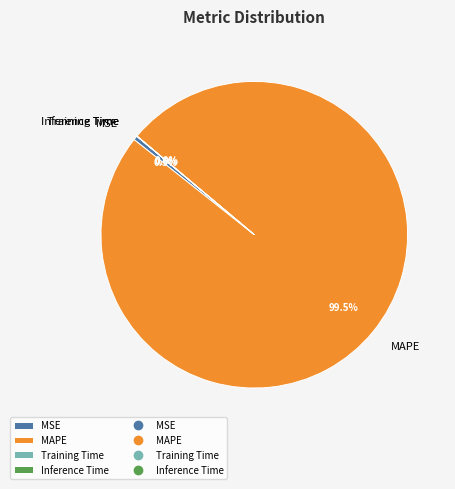

To the nearest percent, what is the difference between the largest and smallest slice percentages?

100%